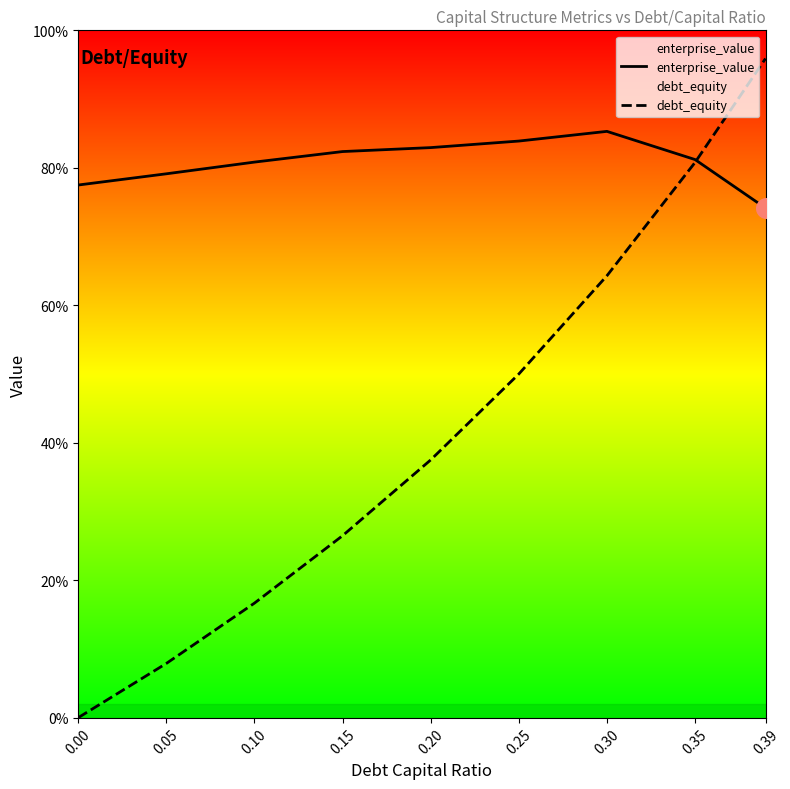

Which series has the largest total across all categories?

enterprise_value